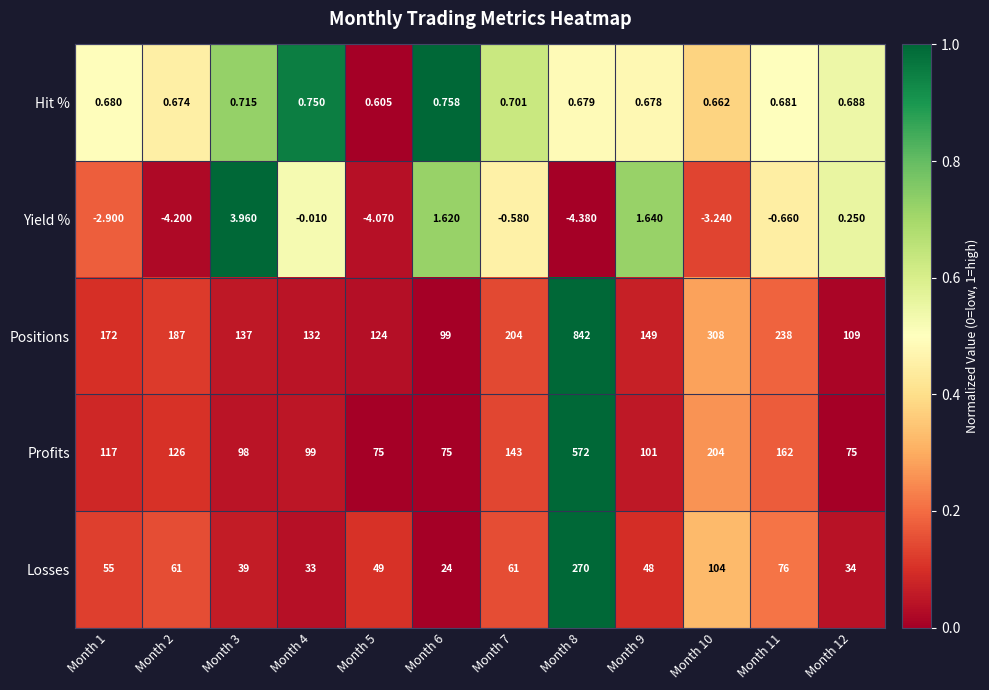

Which series changed the most between Month 8 and Month 10?

Positions